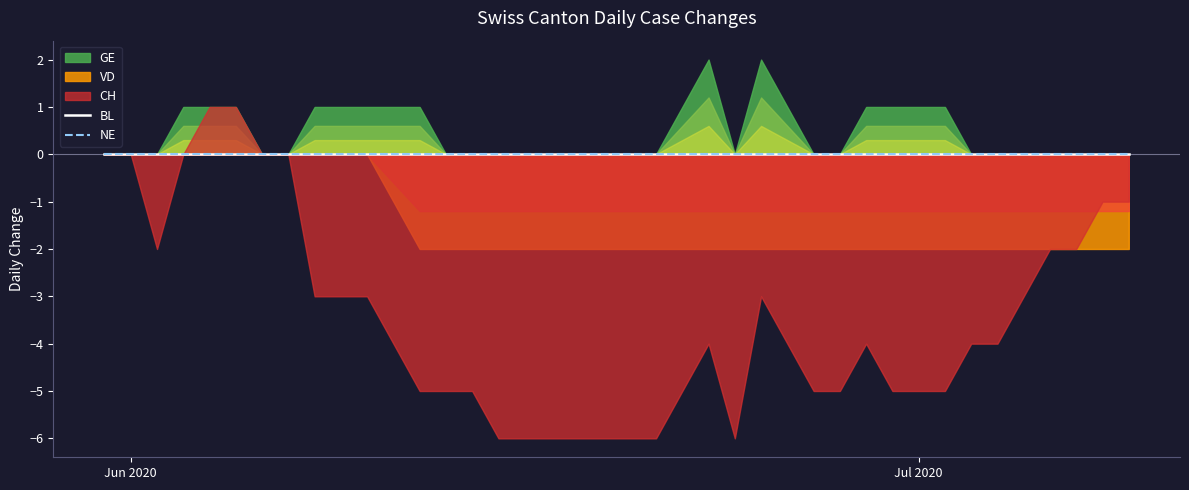

The value of CH at 2020-07-07 is -2. True or false?

True